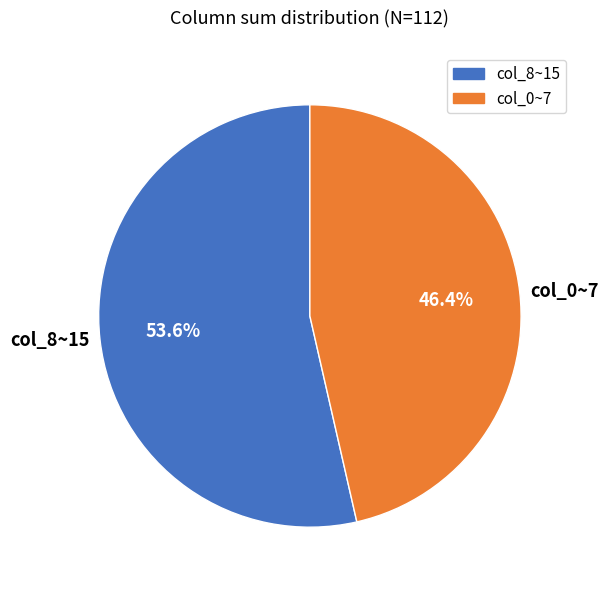

How many slices are in this pie chart?

2